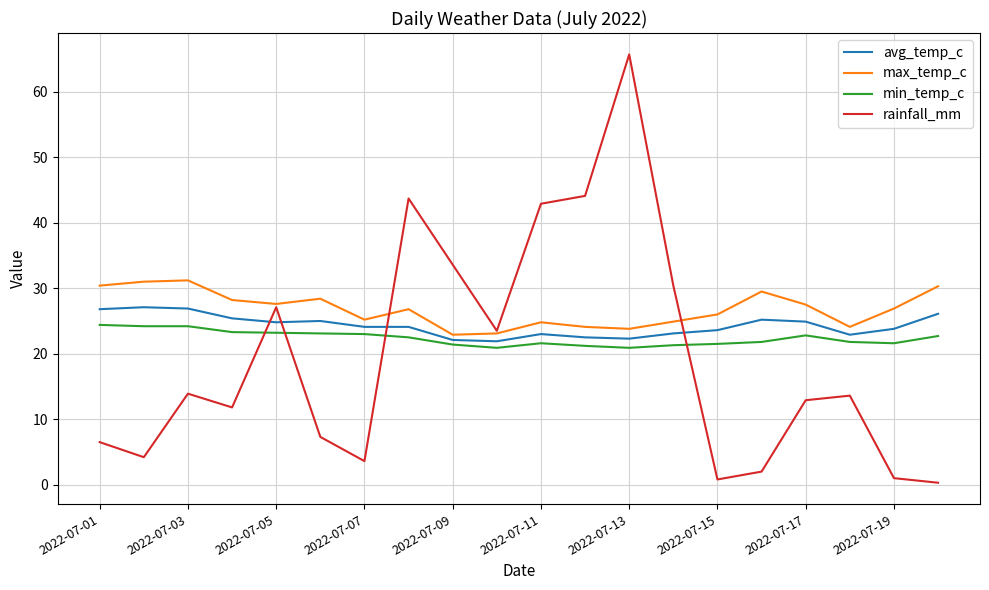

What is the maximum value for max_temp_c?

31.2